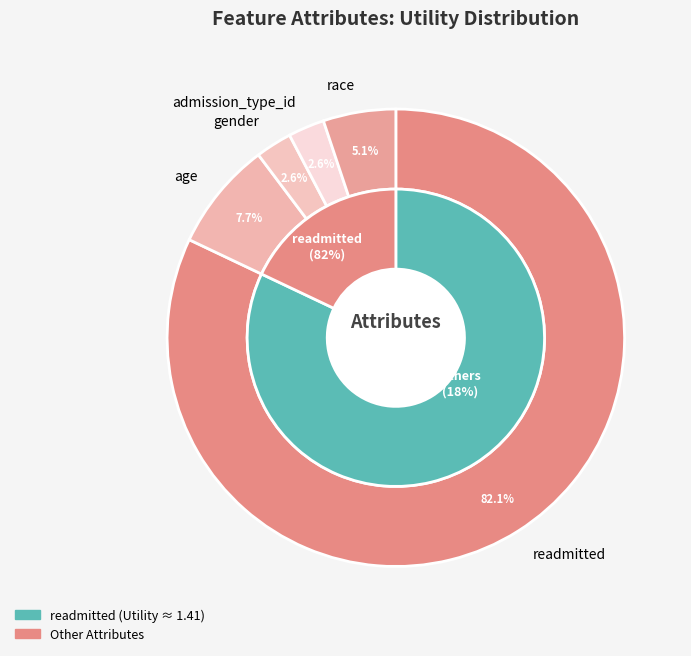

Is readmitted the majority of the pie?

Yes